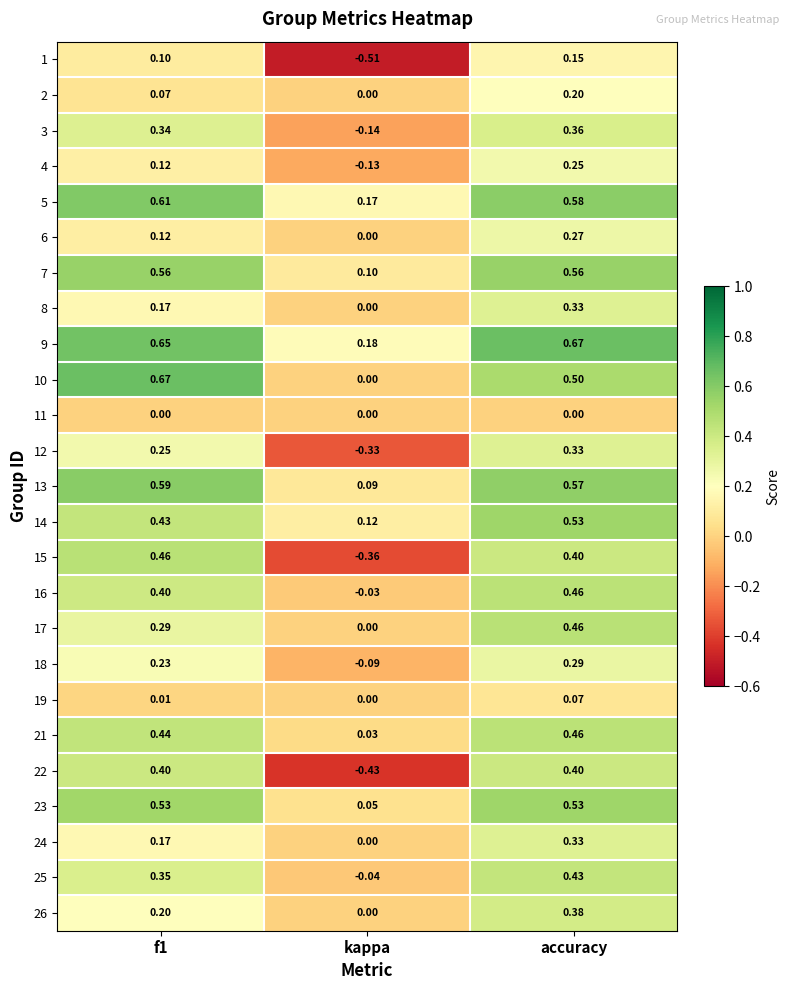

At which category is the sum across all series the highest?

accuracy